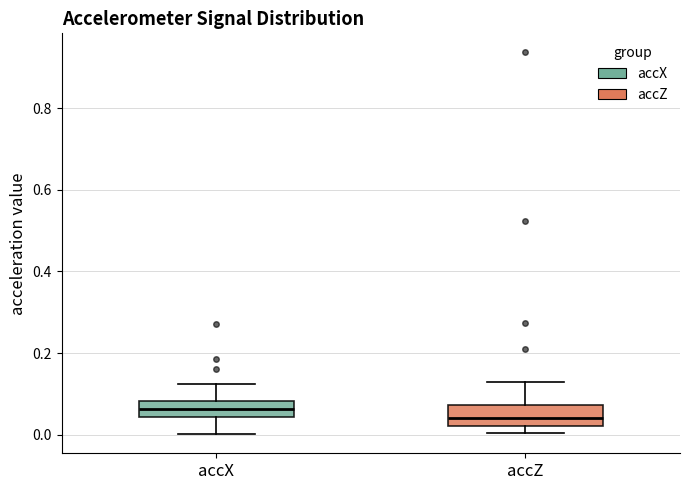

Reading left to right, transcribe this box plot: for each box, give where its median line is, the range the box spans, and where its two whiskers end, as read against the y-axis. The values are not printed on the chart, so give them approximately, as read against the axis.

accX: median 0.06, box 0.04 to 0.08, whiskers 0.00 to 0.12
accZ: median 0.04, box 0.02 to 0.08, whiskers 0.00 to 0.12